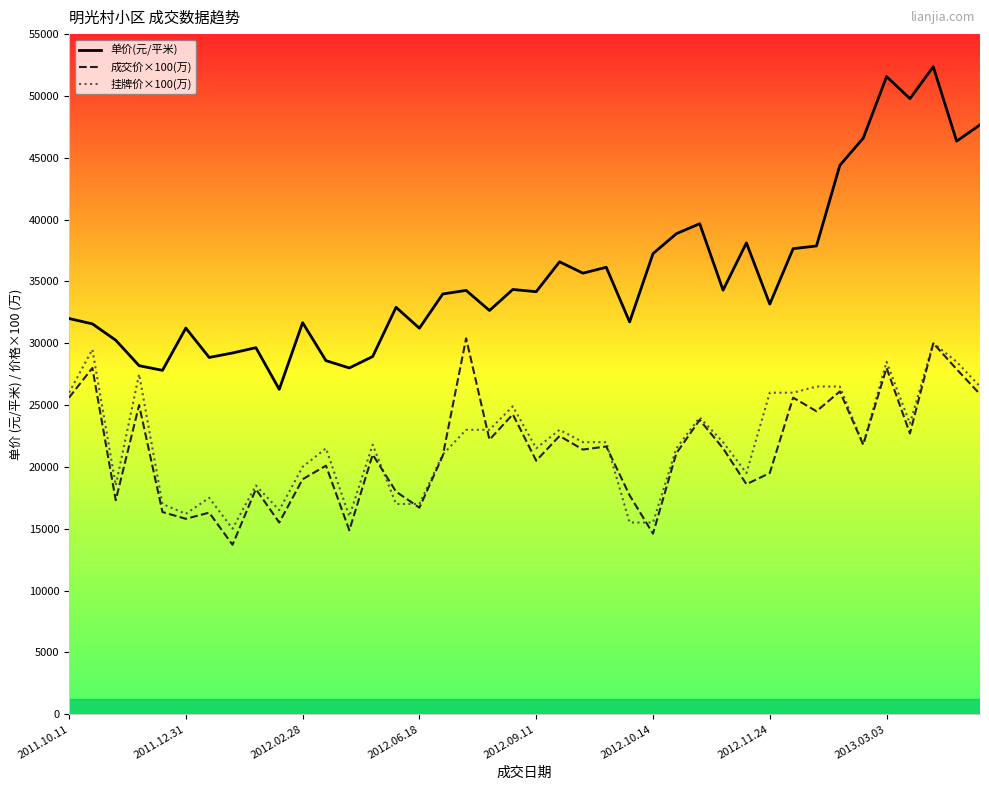

Which series has the largest total across all categories?

单价(元/平米)